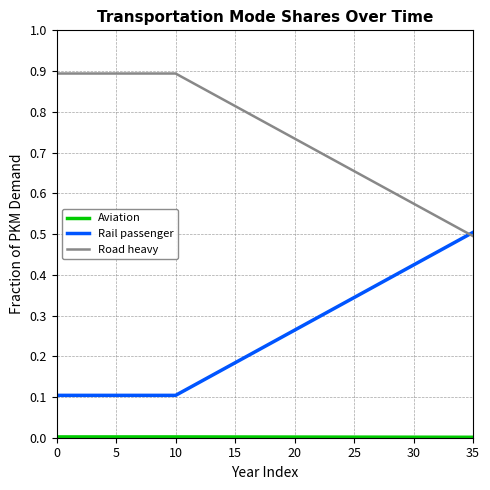

Which series has the largest total across all categories?

Road heavy